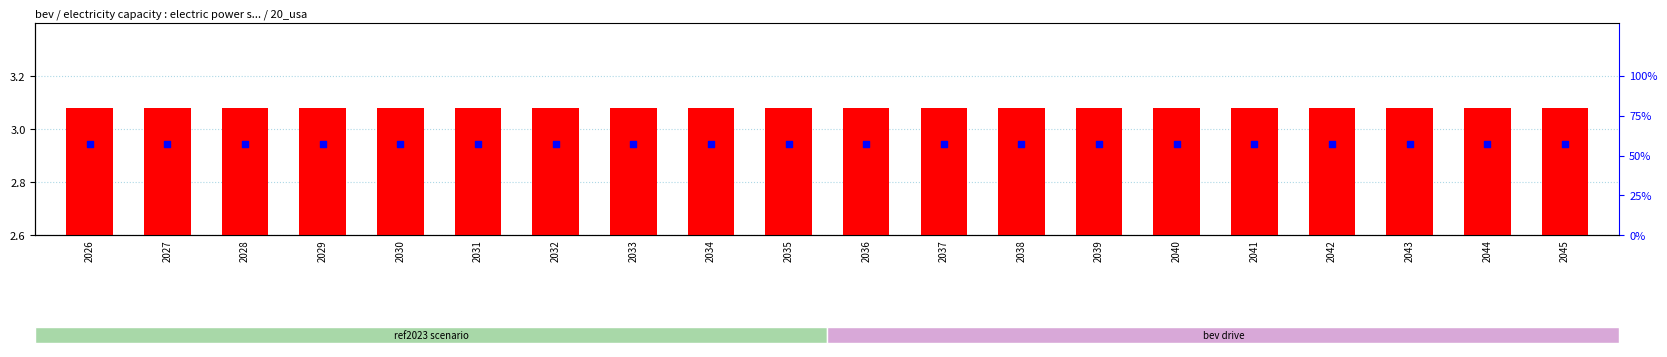

Which series reaches the maximum Y coordinate?

percentile rank within the sample